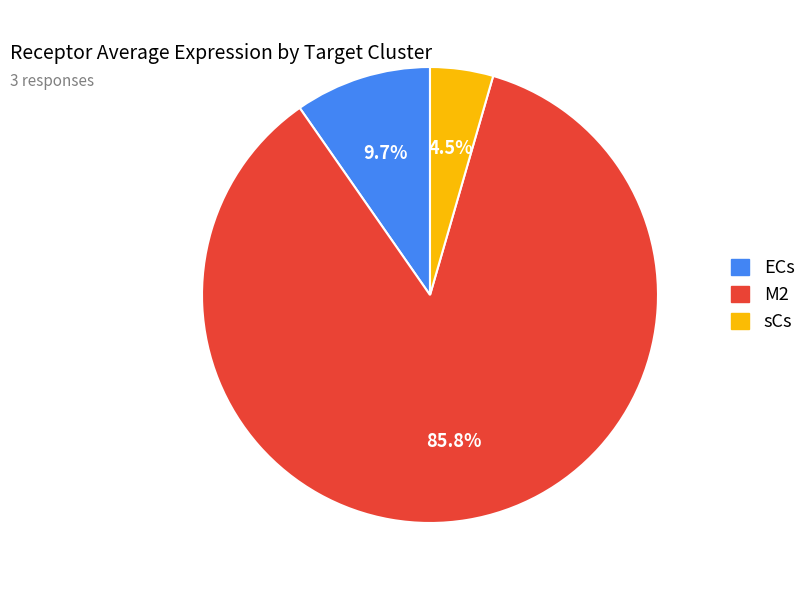

Is there a majority slice in this chart?

Yes